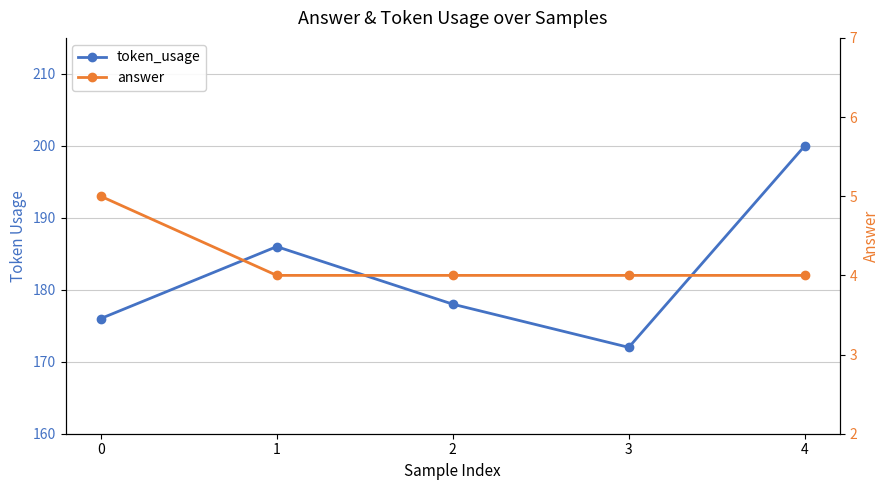

Reading left to right, what are all the values shown in this chart?

token_usage: 176	186	178	172	200
answer: 5	4	4	4	4